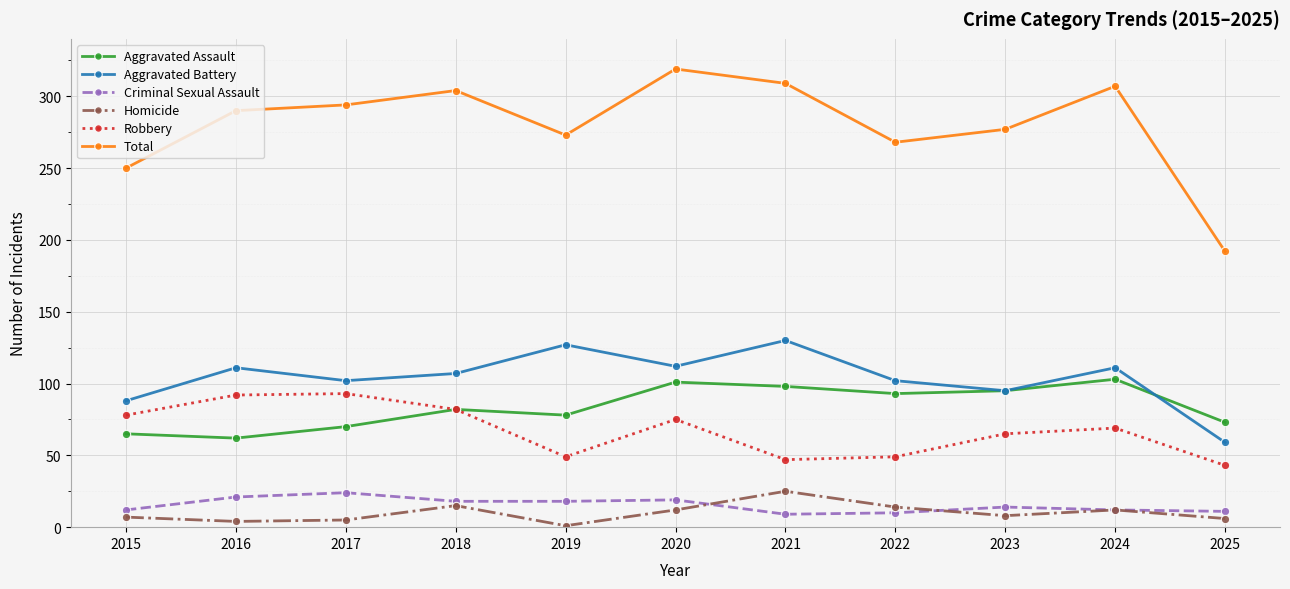

True or false: Criminal Sexual Assault and Robbery cross at least once.

False